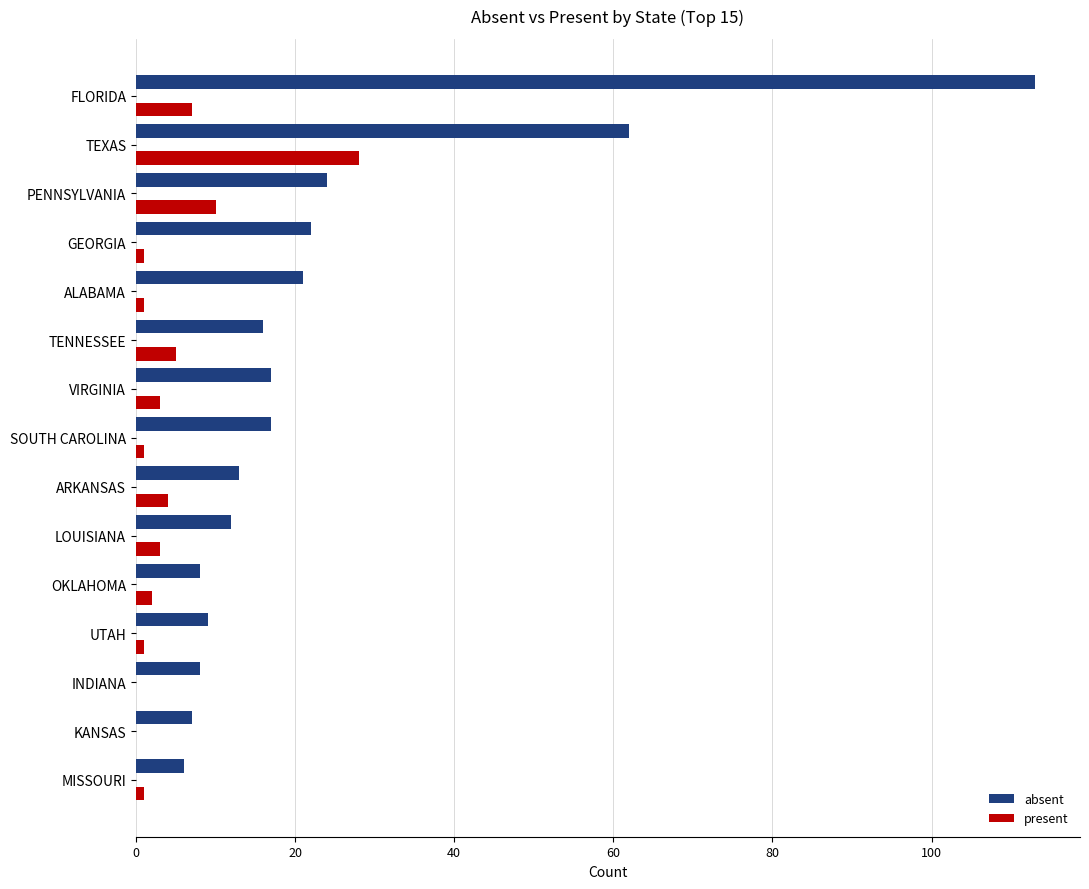

Which series changed the most between KANSAS and VIRGINIA?

absent